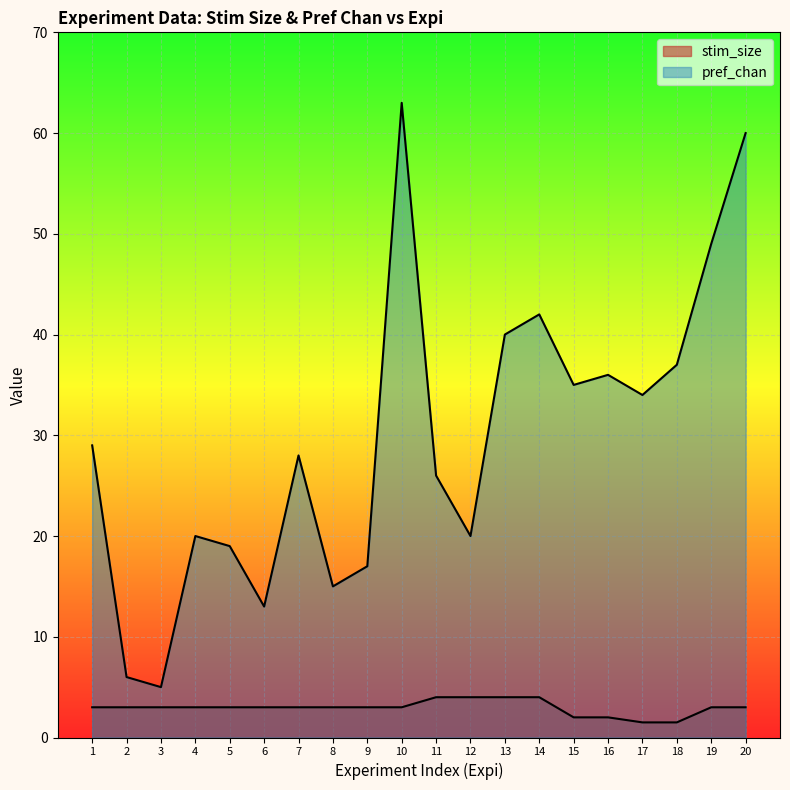

True or false: stim_size has more than 0 points higher than both neighbors.

False